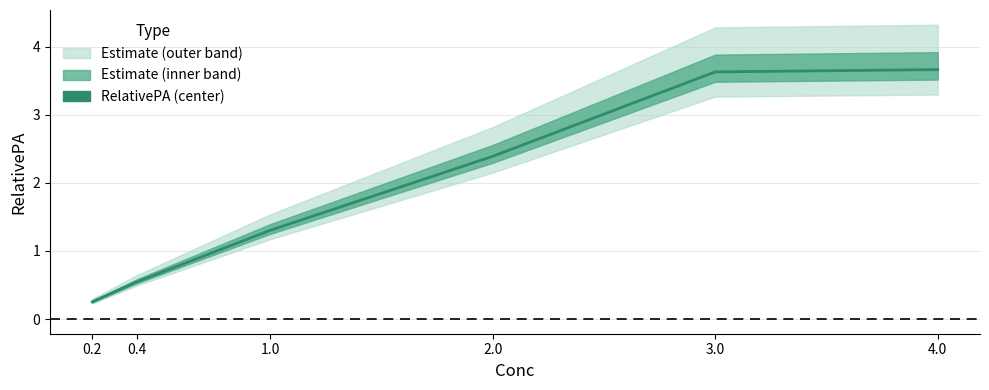

Where is the data nearest to the value 1?

1.0